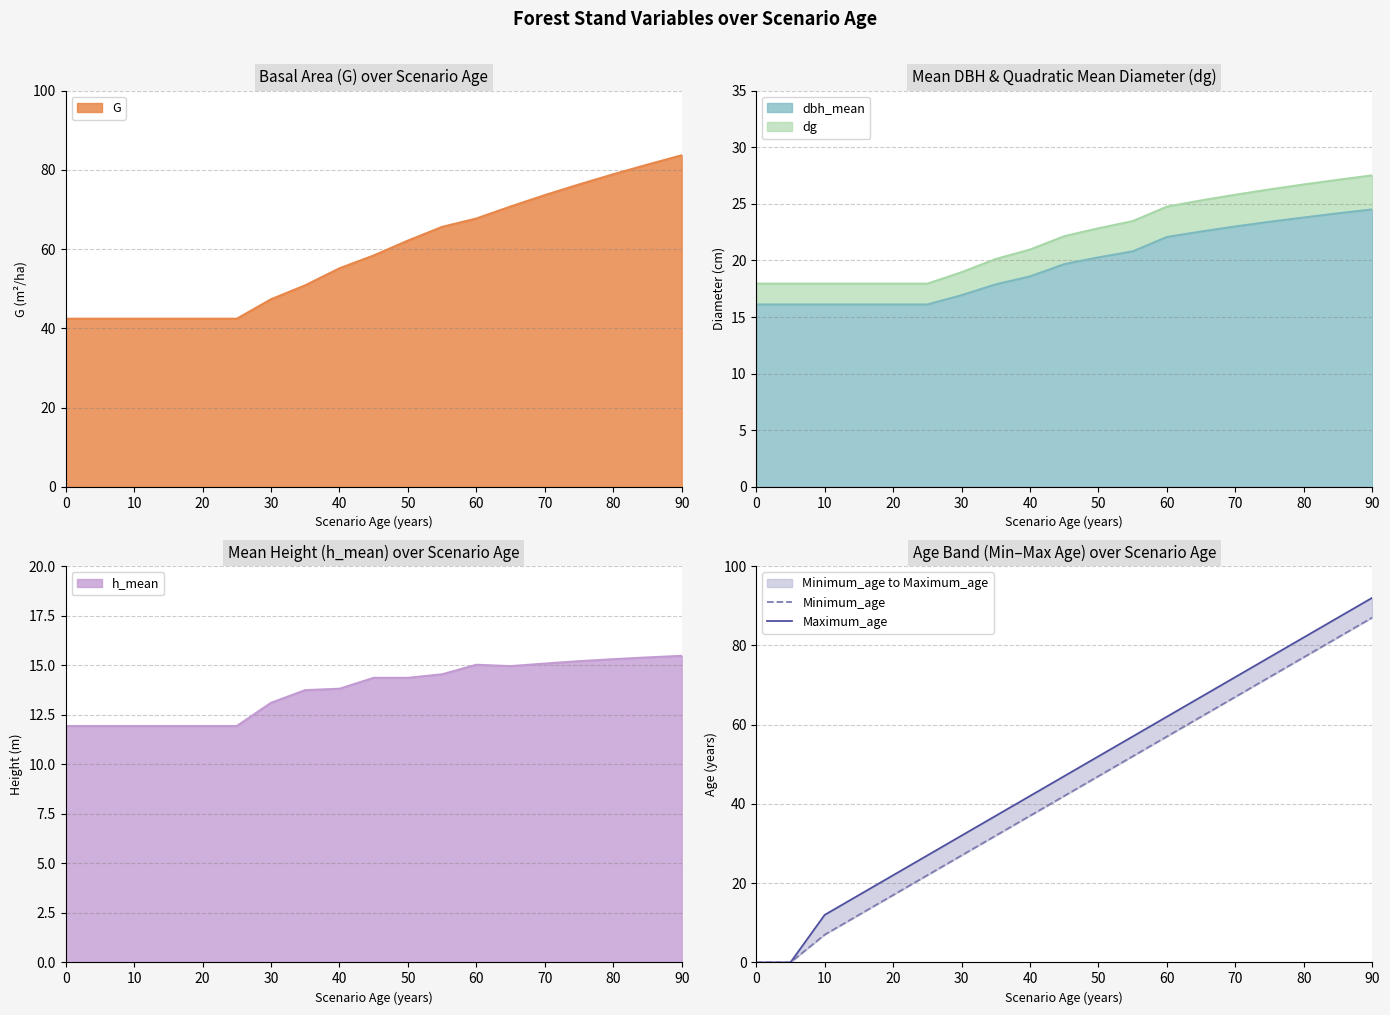

True or false: Maximum_age and Minimum_age cross at least once.

False